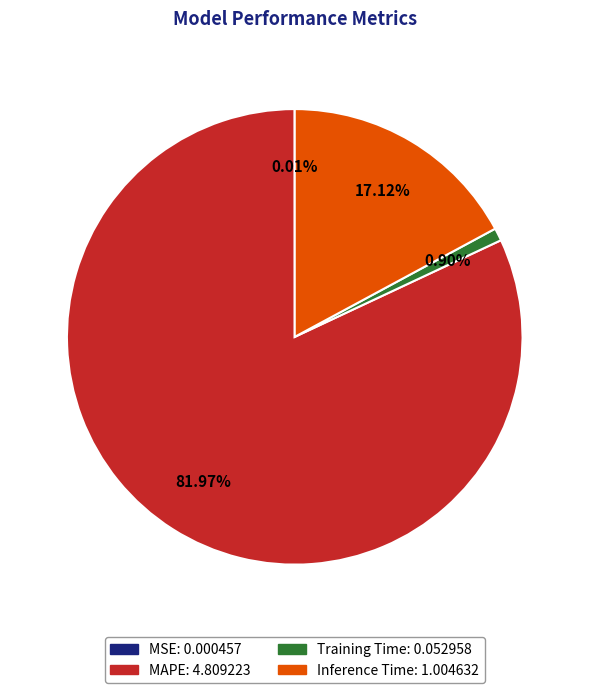

Which has a higher value, MAPE or Inference Time?

MAPE